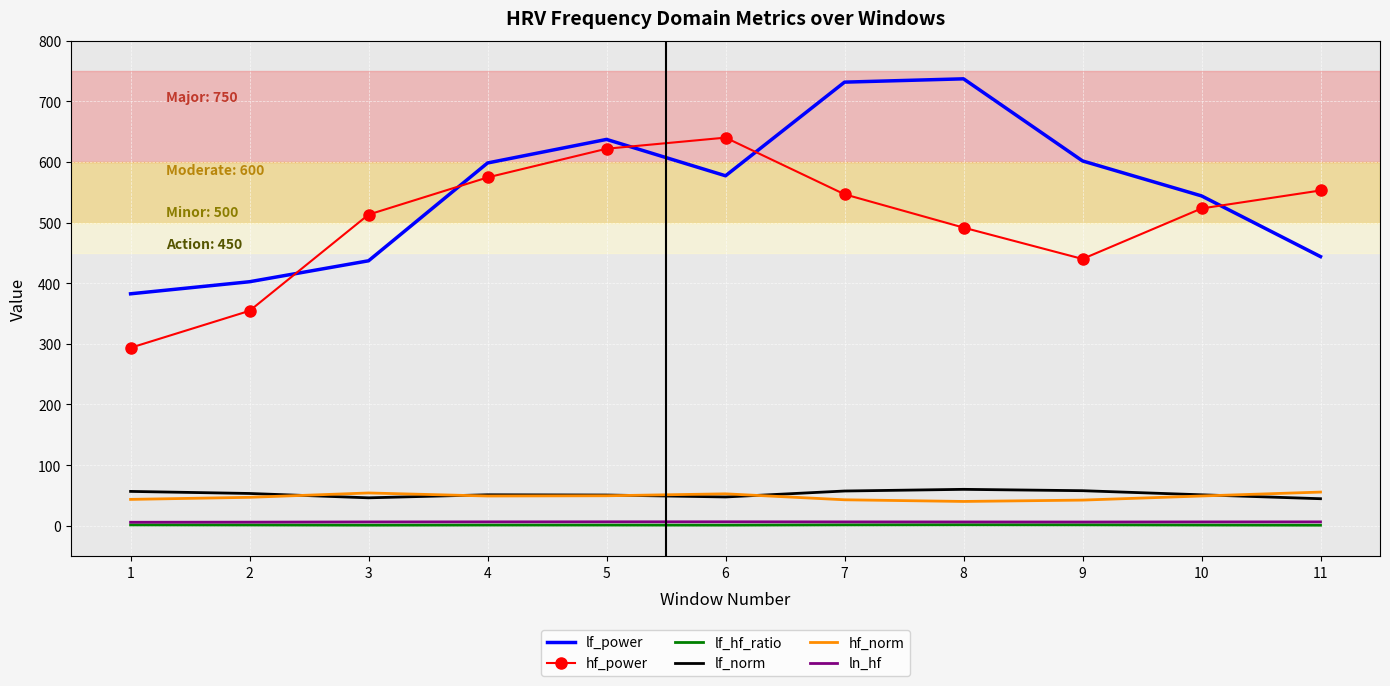

Where does the lf_hf_ratio series first go above 1?

1